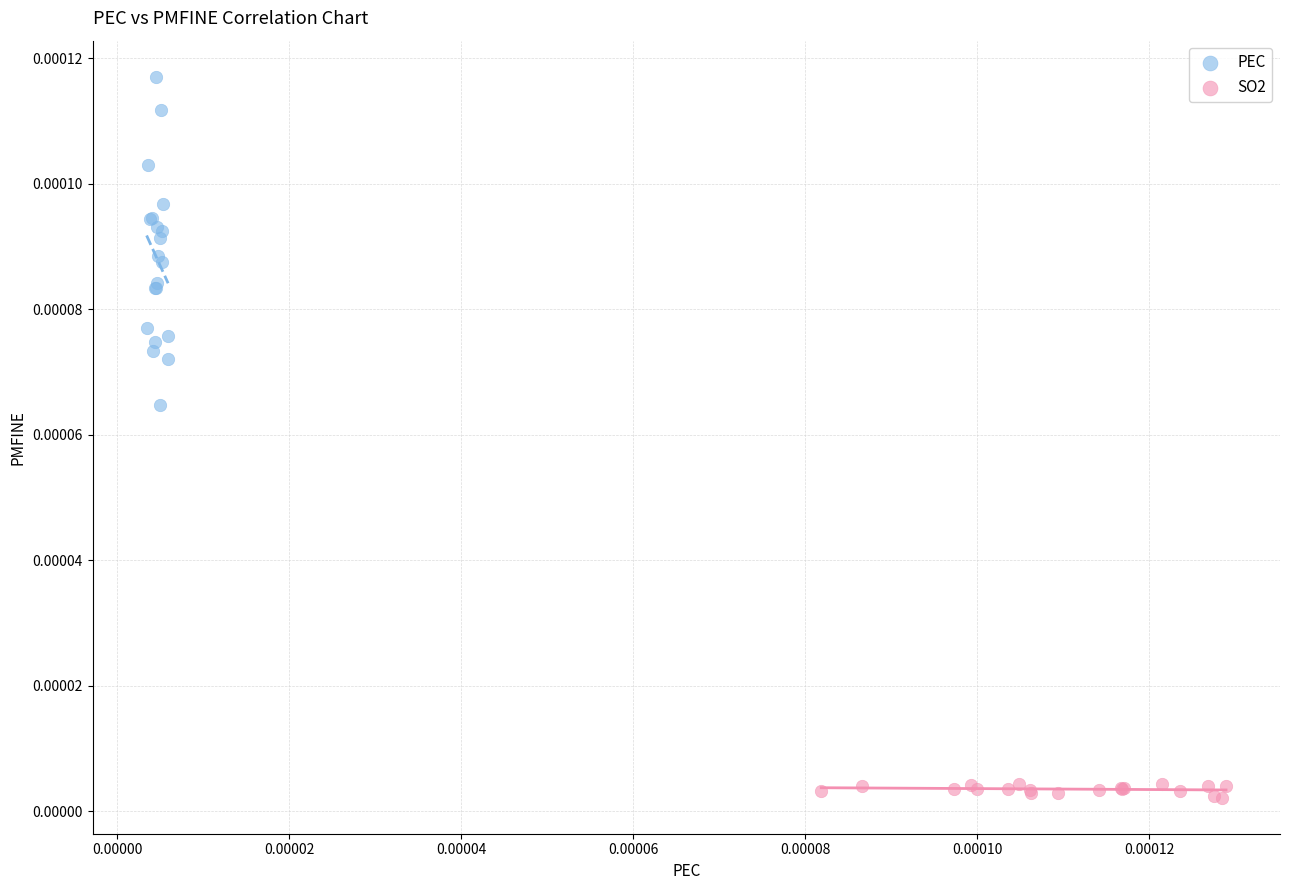

Which series contains the highest Y value?

PEC